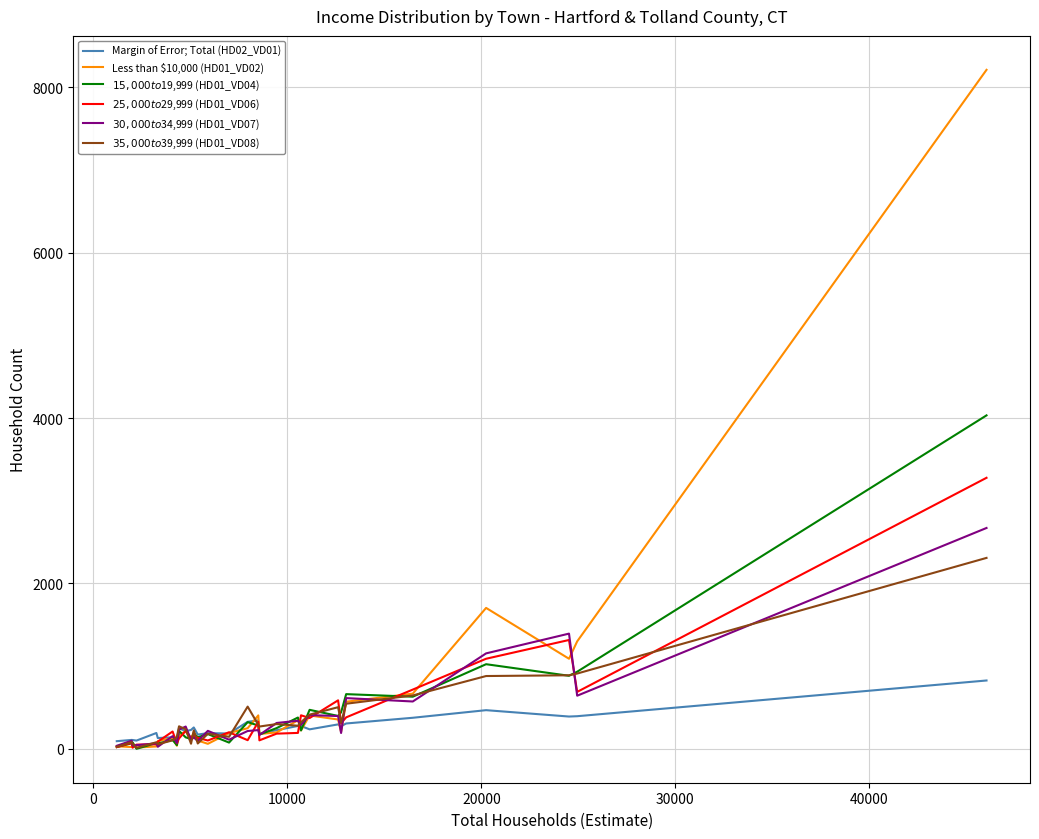

Which series has the largest range (max minus min)?

Less than $10,000 (HD01_VD02)